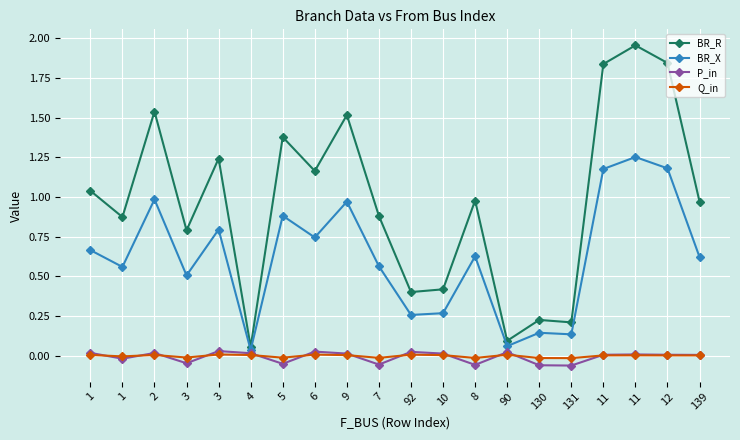

How many data points does each series have?

20